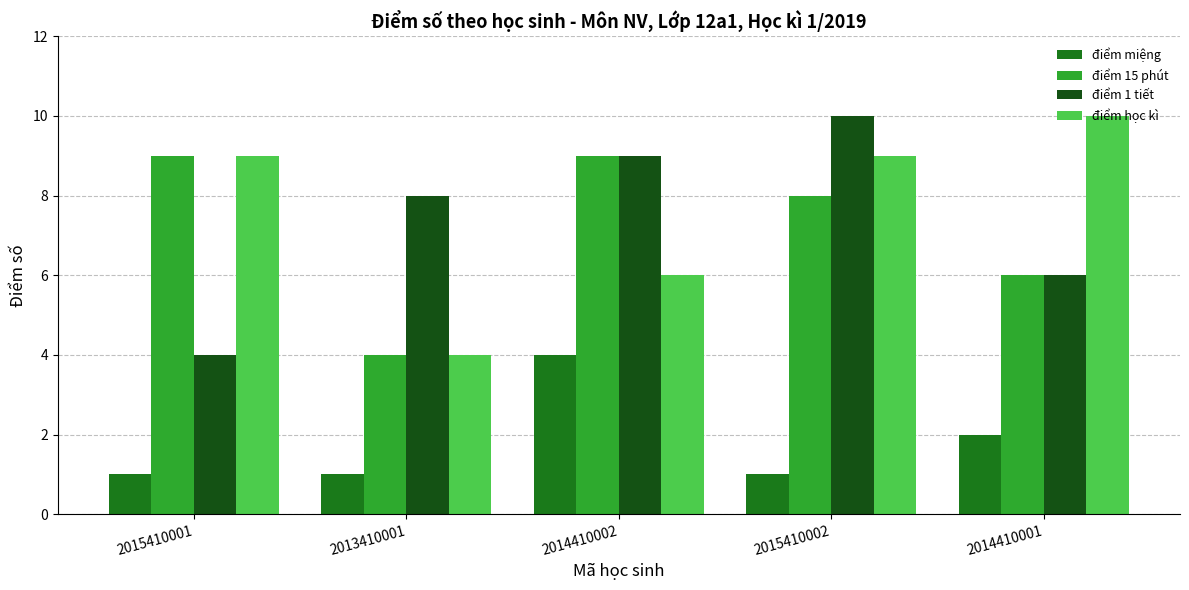

The điểm 1 tiết series shows 10 at 2015410002. True or false?

True